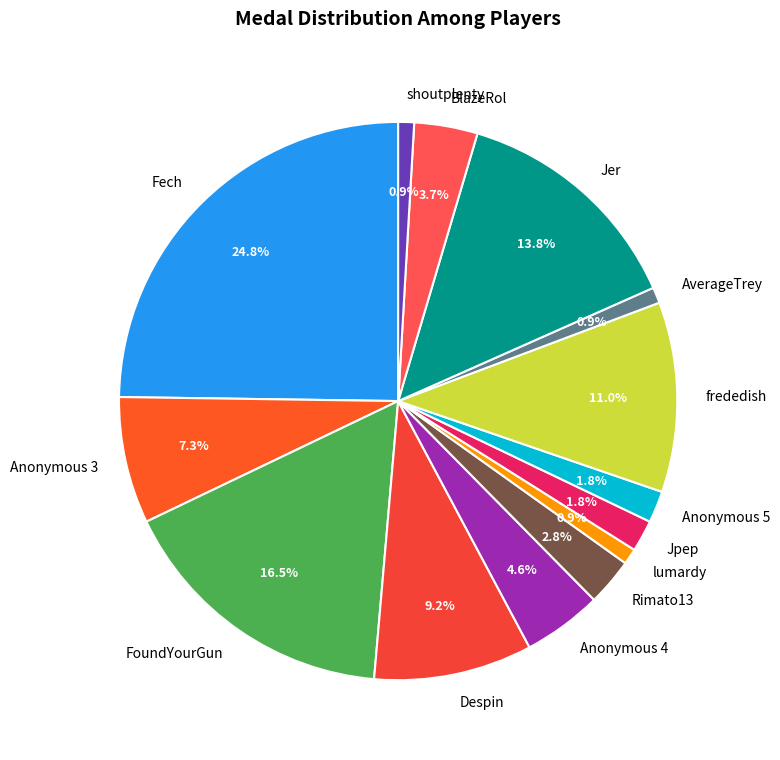

To the nearest percent, what percentage of the pie is AverageTrey?

1%